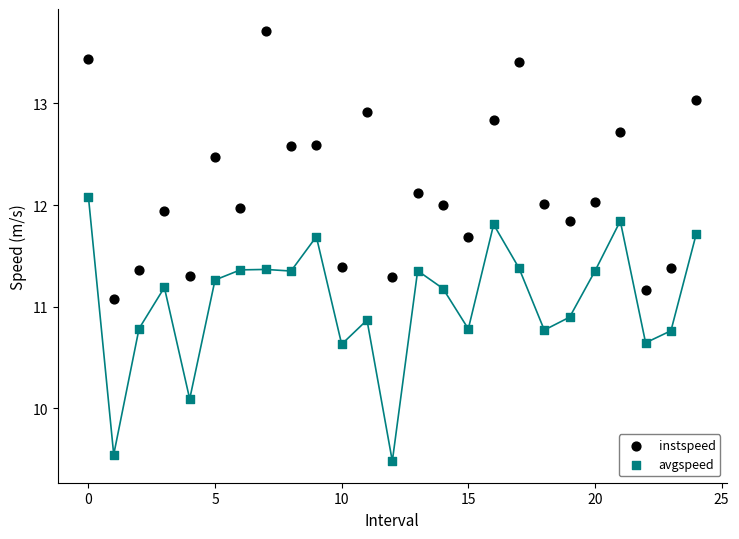

Which series reaches the maximum Y coordinate?

instspeed